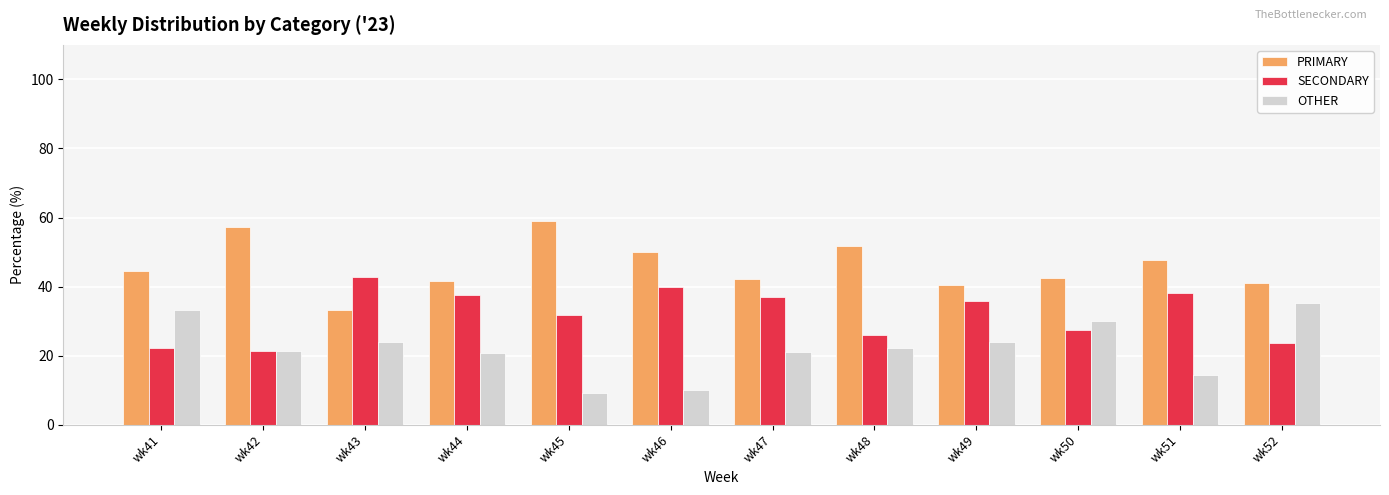

What is the spread (max minus min) of values at wk50?

15.0